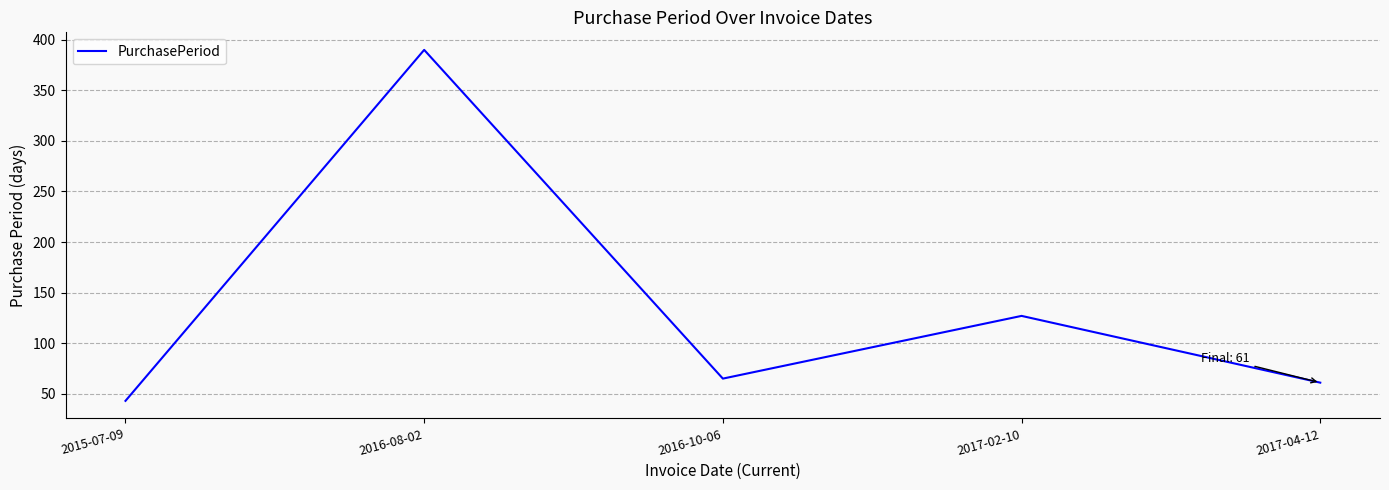

True or false: there are more than 1 points higher than both neighbors.

True